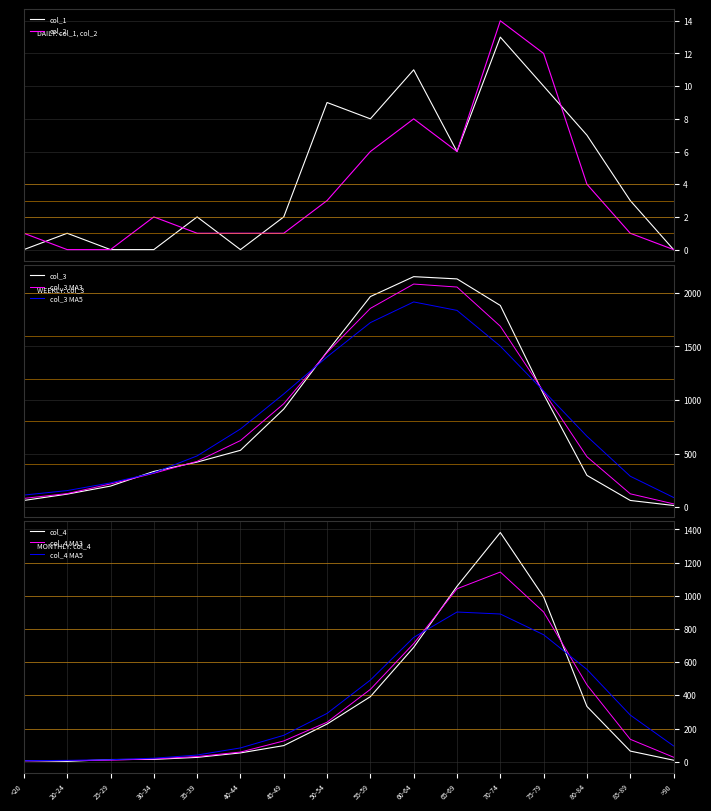

Reading left to right, what are all the values shown in this chart?

col_1: <20=0	20-24=1	25-29=0	30-34=0	35-39=2	40-44=0	45-49=2	50-54=9	55-59=8	60-64=11	65-69=6	70-74=13	75-79=10	80-84=7	85-89=3	>90=0
col_2: <20=1	20-24=0	25-29=0	30-34=2	35-39=1	40-44=1	45-49=1	50-54=3	55-59=6	60-64=8	65-69=6	70-74=14	75-79=12	80-84=4	85-89=1	>90=0
col_3: <20=62	20-24=121	25-29=196	30-34=333	35-39=420	40-44=530	45-49=915	50-54=1450	55-59=1965	60-64=2151	65-69=2130	70-74=1882	75-79=1053	80-84=296	85-89=62	>90=15
col_4: <20=7	20-24=2	25-29=13	30-34=14	35-39=26	40-44=53	45-49=97	50-54=227	55-59=392	60-64=689	65-69=1057	70-74=1381	75-79=993	80-84=333	85-89=64	>90=9